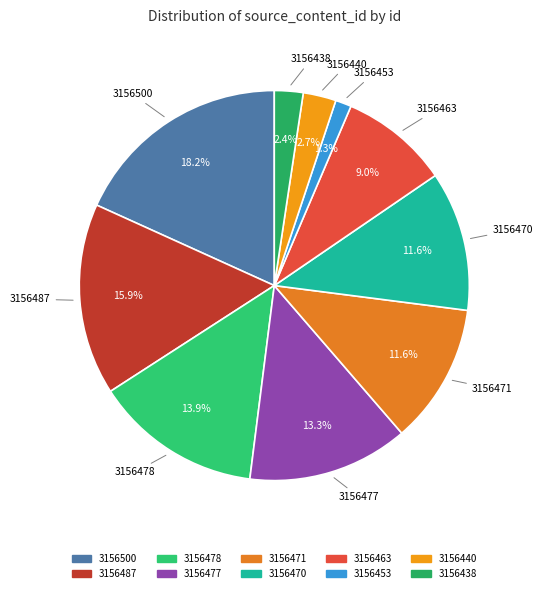

What percentage do 3156487 and 3156463 together represent?

24.9%